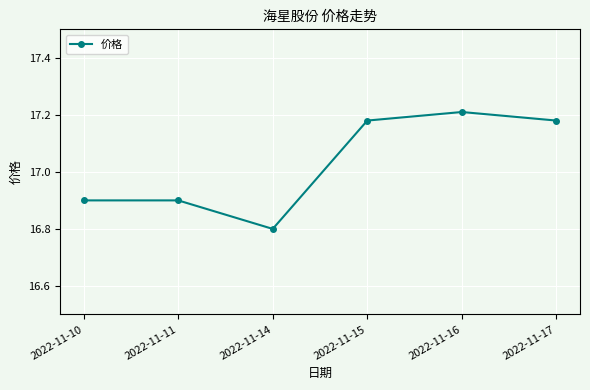

What is the sum of all values?

102.2